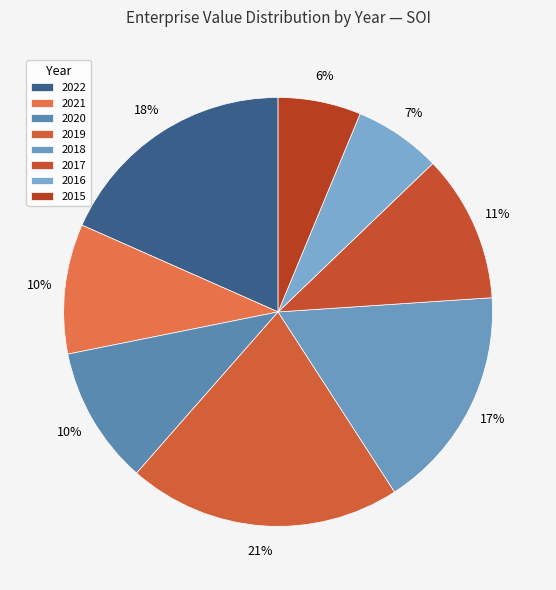

True or false: 2016 accounts for 7% of the total.

True